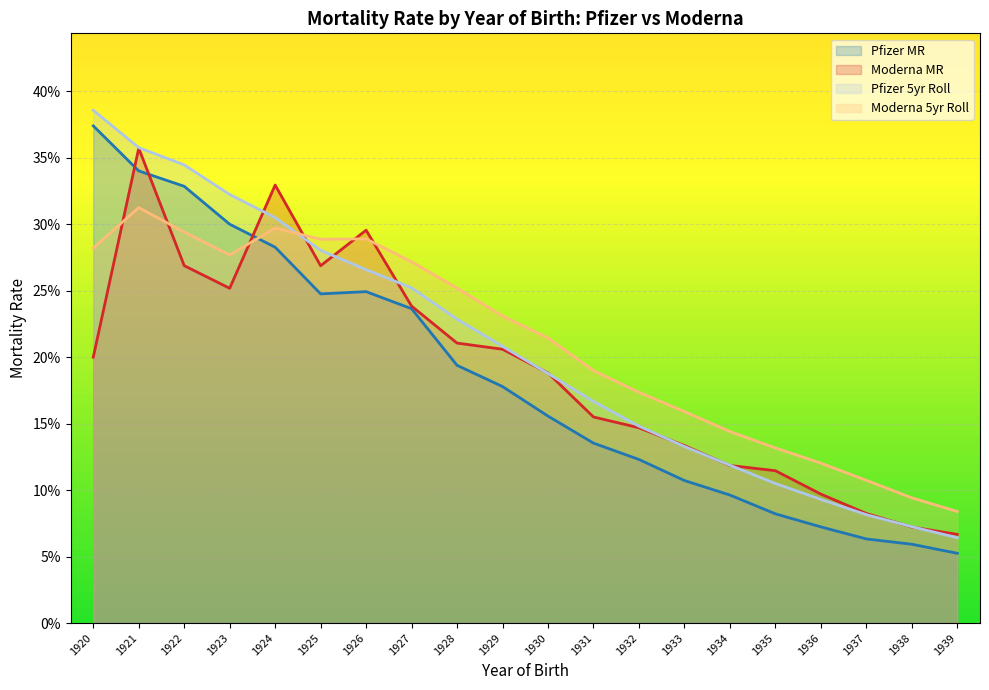

Is it true that Pfizer MR line equals 0.1 at 1937?

False